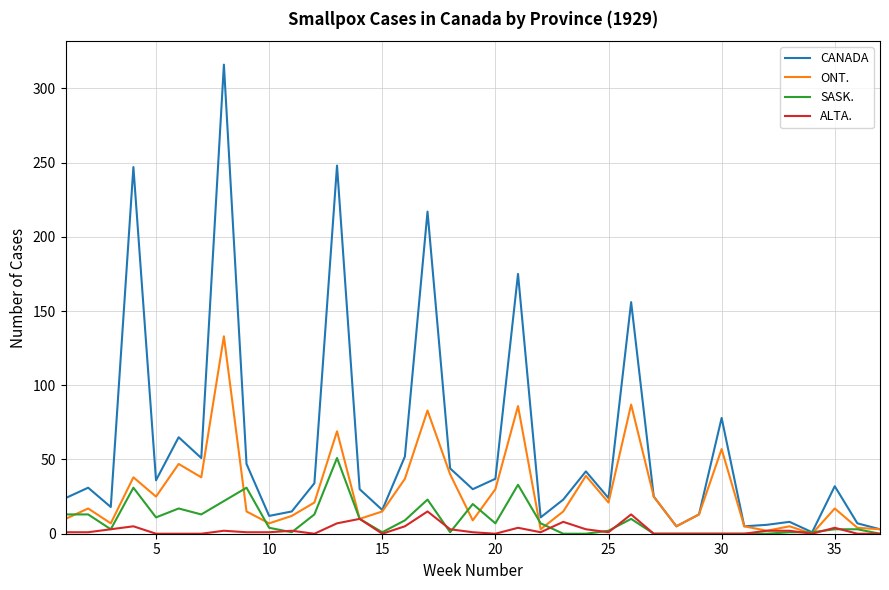

Which series has the widest spread of values?

CANADA